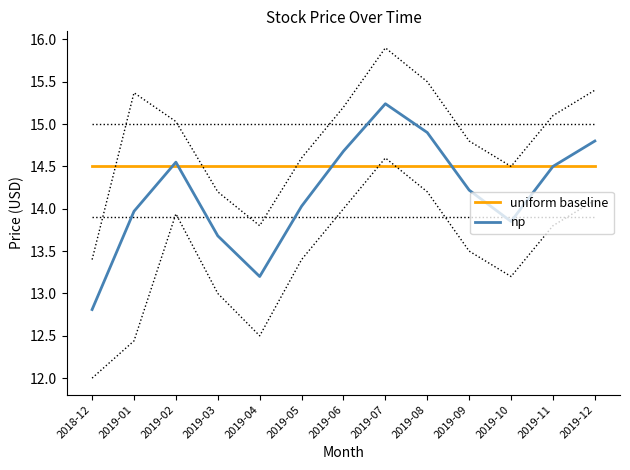

Reading left to right, transcribe all the data shown in this chart.

uniform baseline: 14.5	14.5	14.5	14.5	14.5	14.5	14.5	14.5	14.5	14.5	14.5	14.5	14.5
np: 12.8	14.0	14.6	13.7	13.2	14.0	14.7	15.2	14.9	14.2	13.8	14.5	14.8